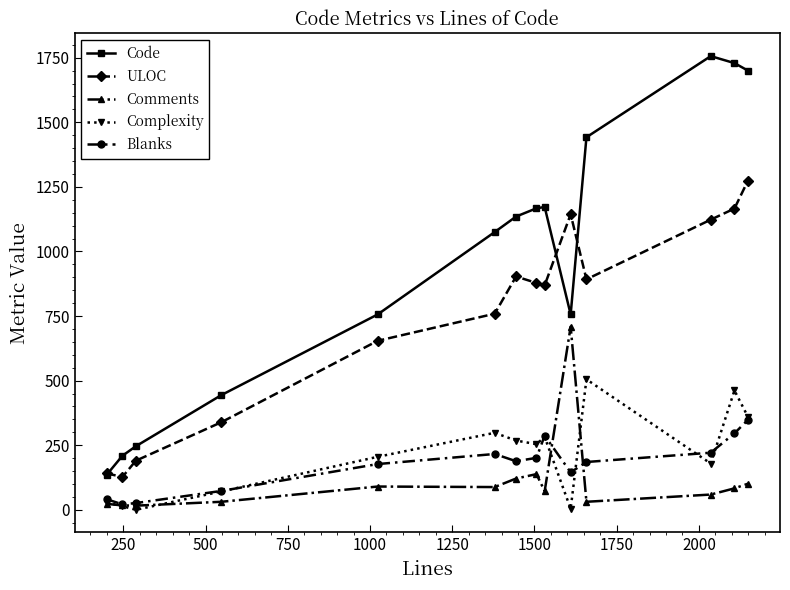

What is the difference between the maximum and minimum values in the Comments series?

693